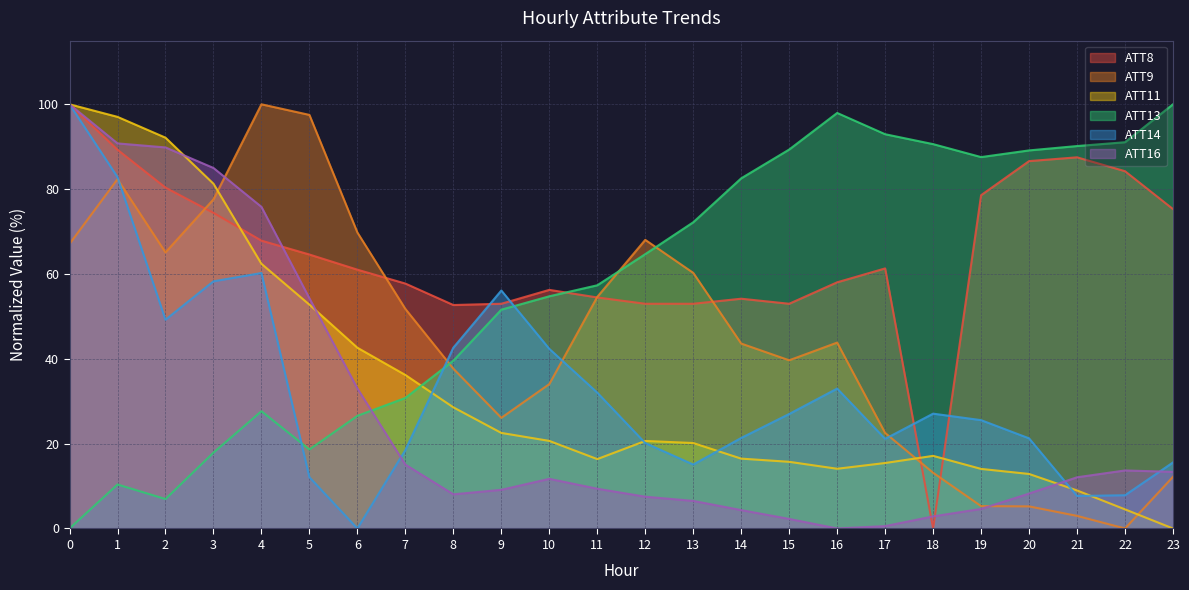

Rank the categories by ATT14 value from lowest to highest.

6, 21, 22, 5, 13, 23, 7, 12, 17, 20, 14, 19, 15, 18, 11, 16, 10, 8, 2, 9, 3, 4, 1, 0